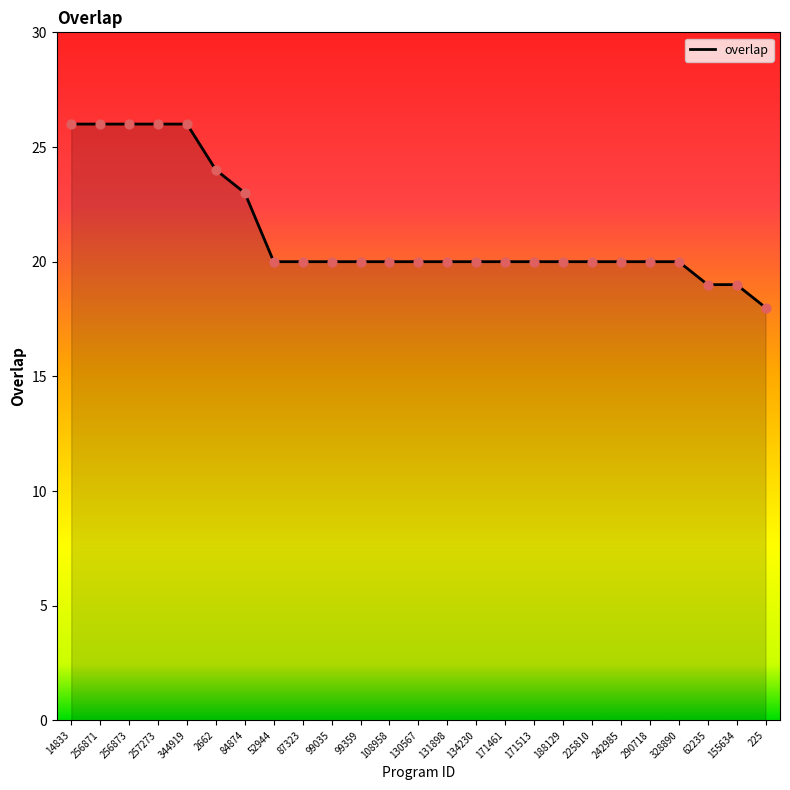

Which has a higher value, 99035 or 62235?

99035